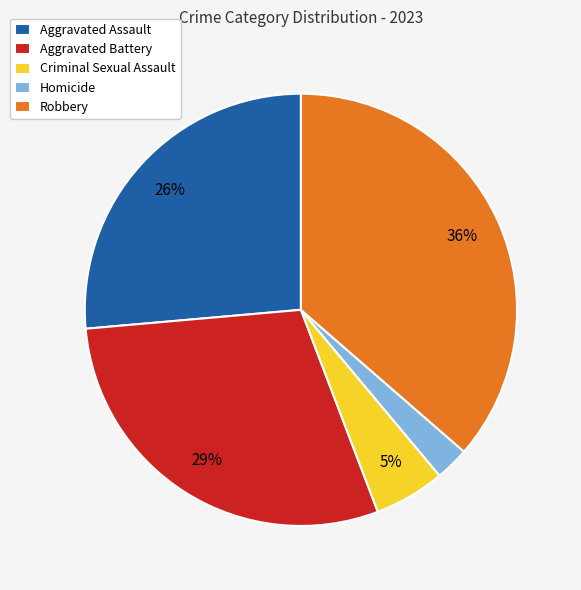

Do Criminal Sexual Assault and Aggravated Battery together represent more than half of the pie?

No